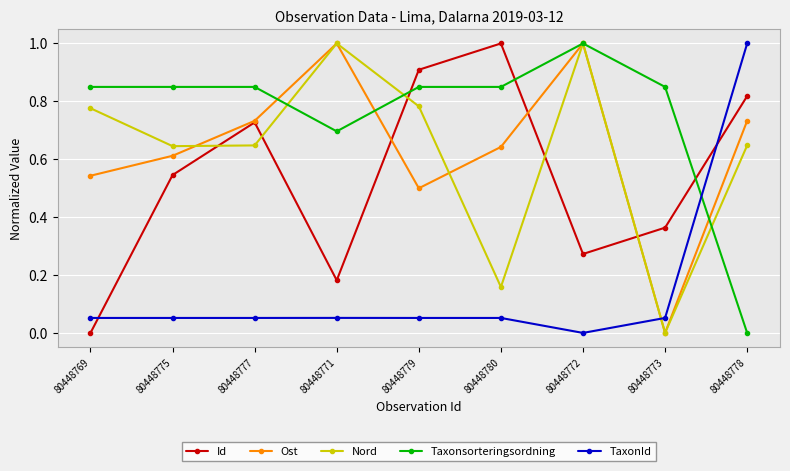

Rank the series at 80448779 from lowest to highest value.

TaxonId, Ost, Nord, Taxonsorteringsordning, Id